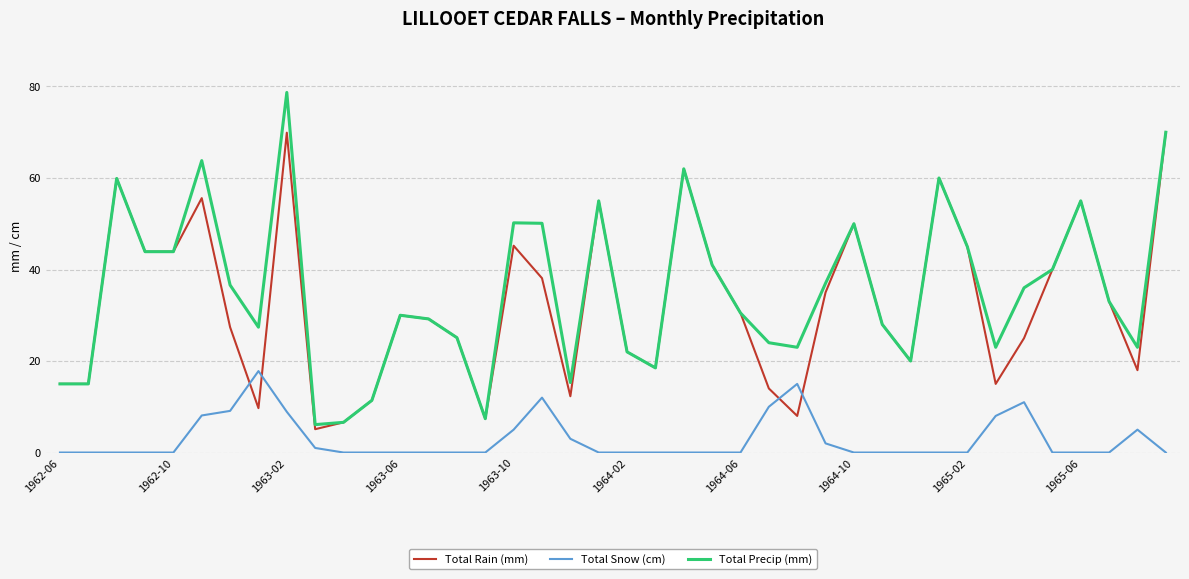

What is the greatest value displayed?

78.7